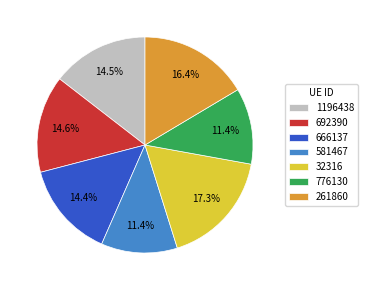

The 261860 slice represents 16% of the pie. True or false?

True